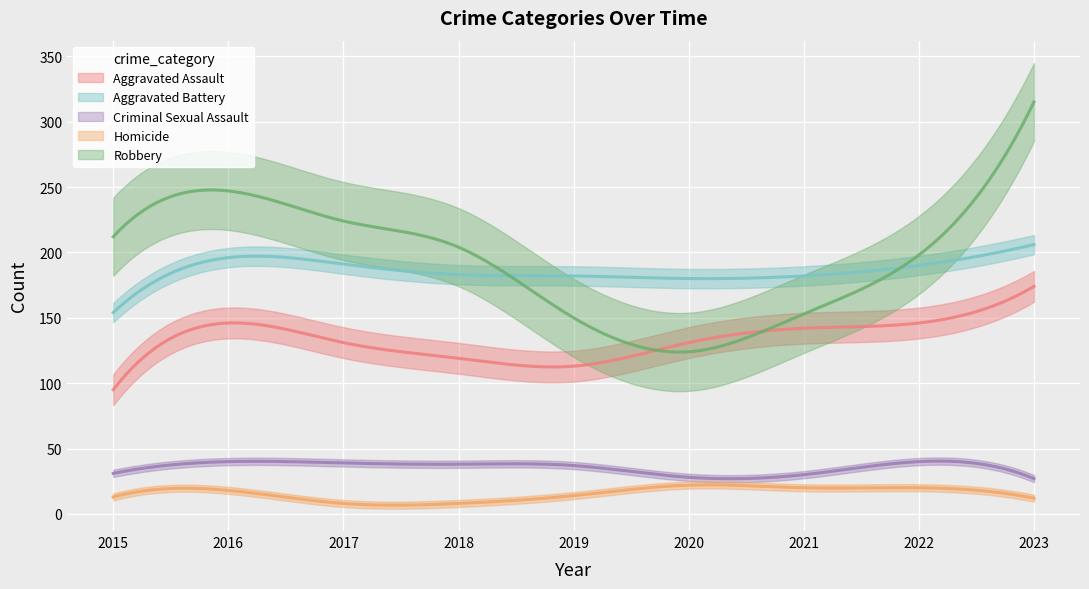

Where is the first local maximum for Robbery?

2016